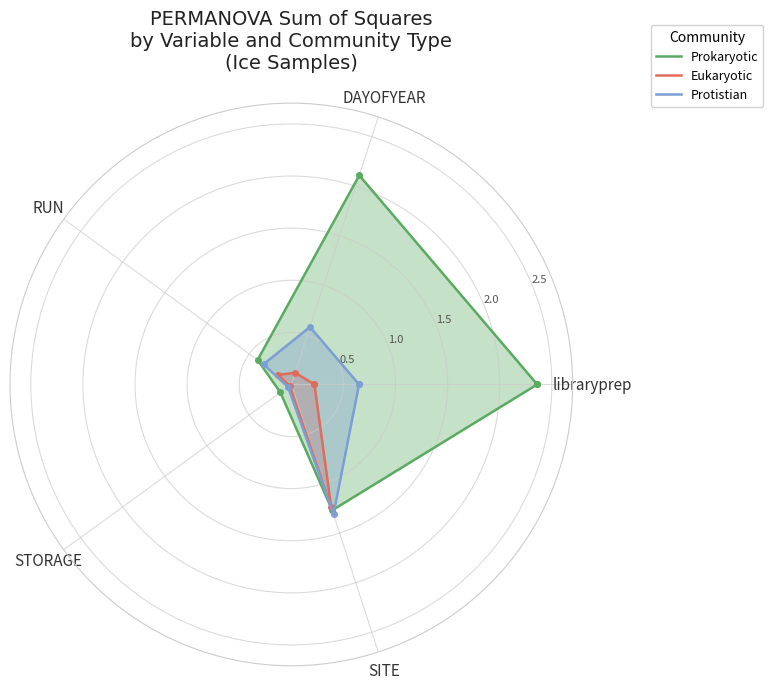

What is the approximate value of Protistian at DAYOFYEAR?

0.6